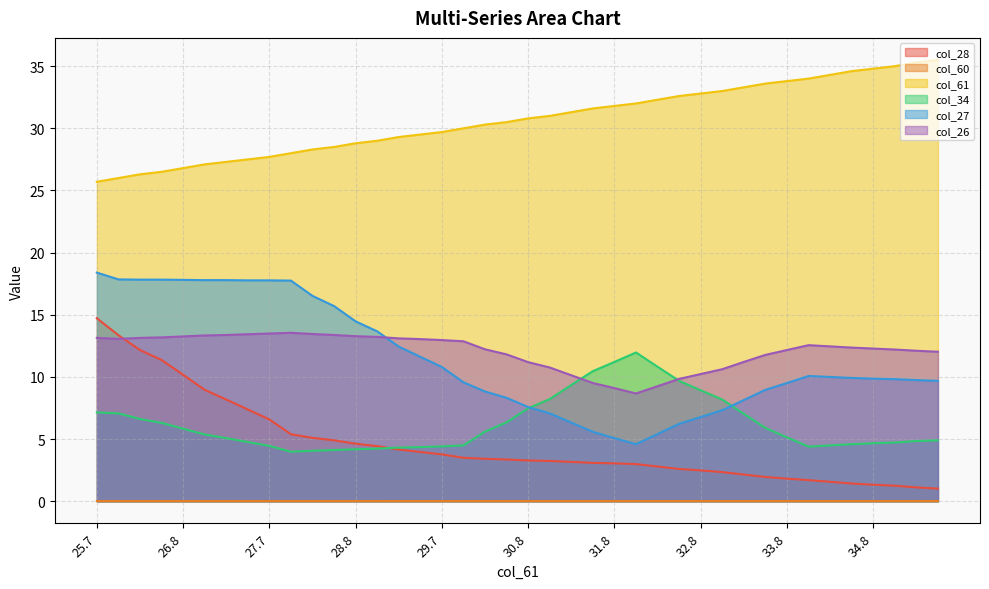

True or false: col_61 has more than 1 interior local peaks.

False